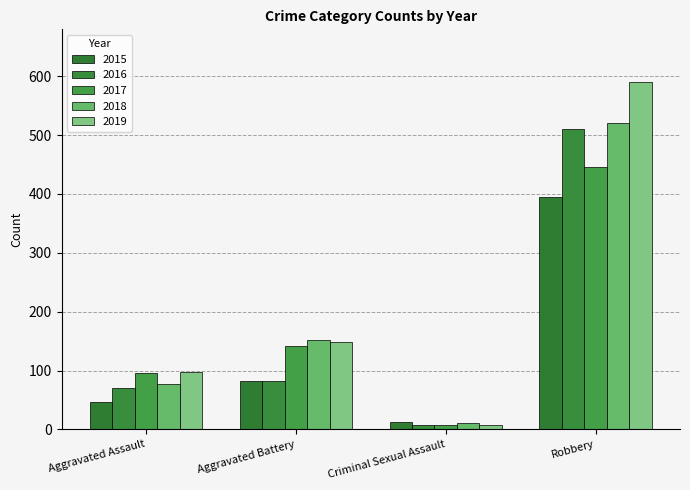

At how many categories does at least one series exceed 409?

1